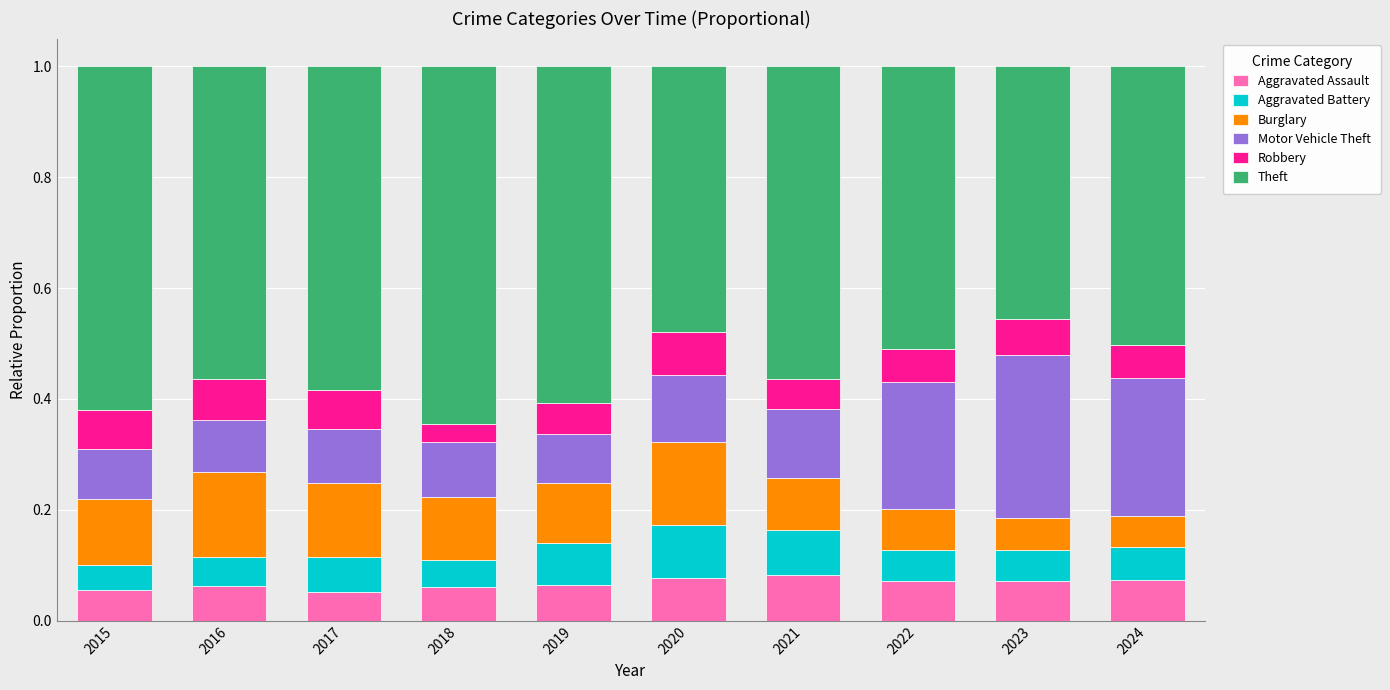

How many Aggravated Assault values are between 0 and 1?

10